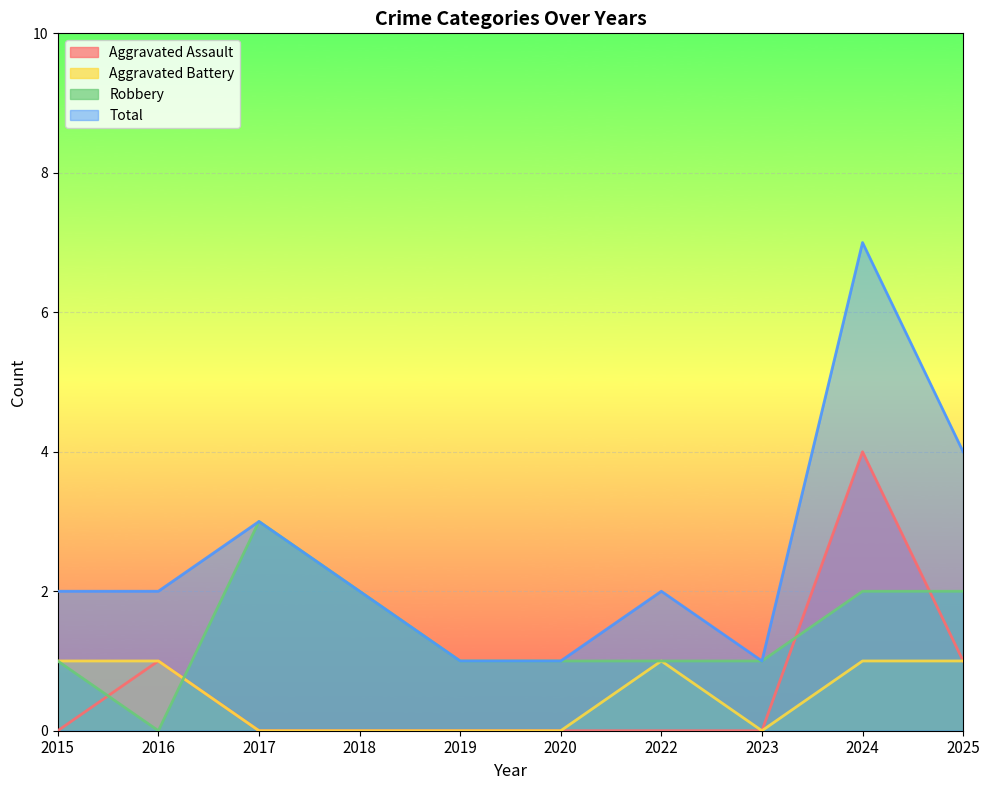

What is the value of the Total point at the 5th from the left?

1